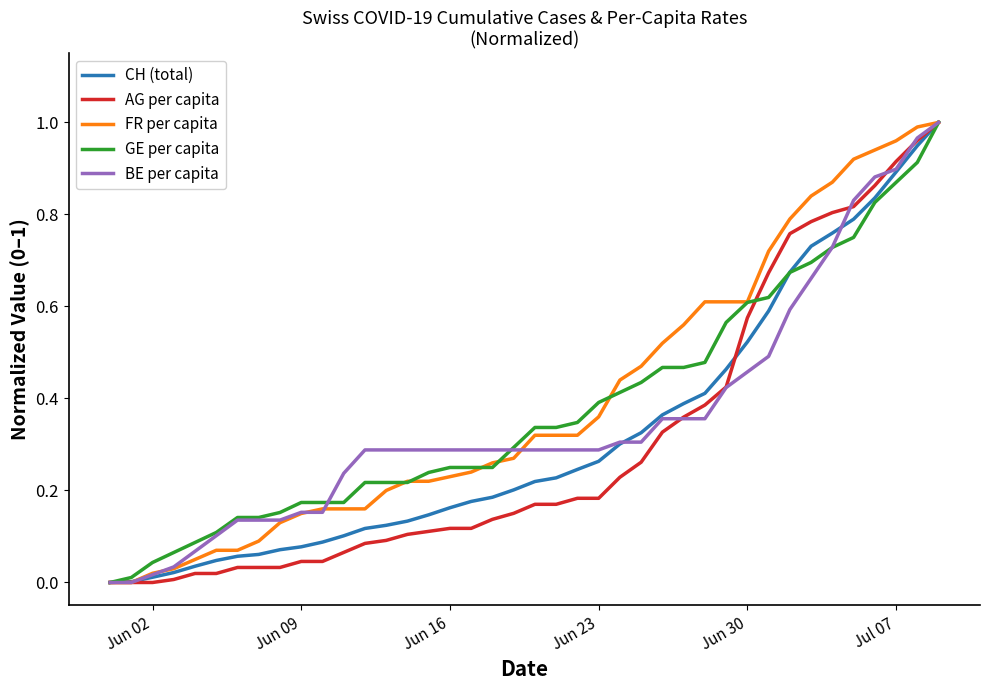

How many lines are shown in the chart?

5